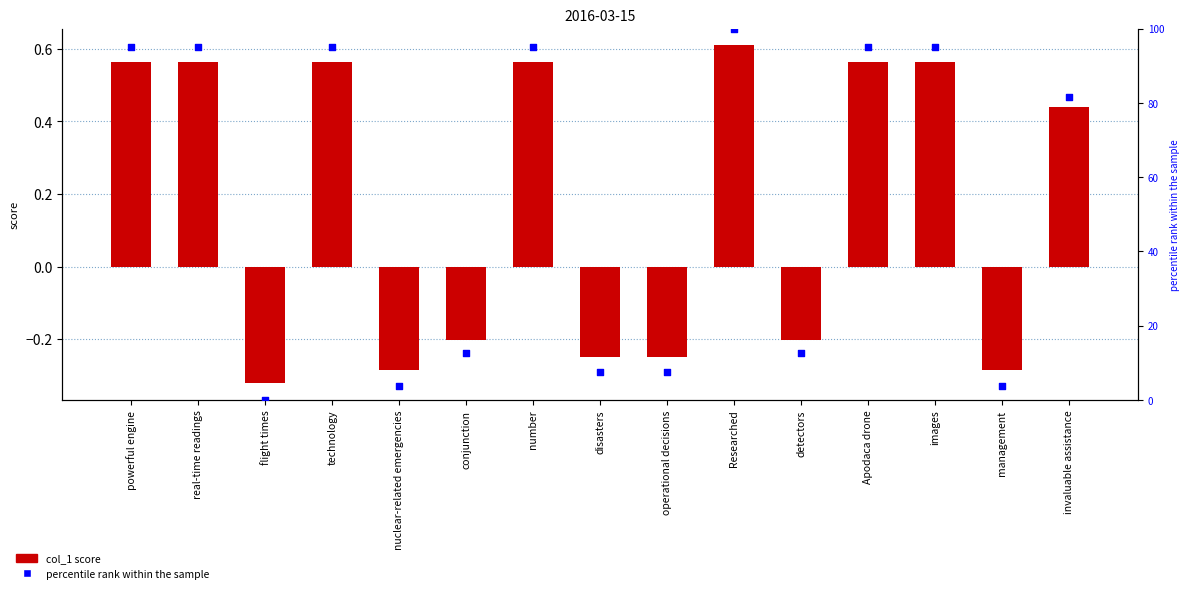

At which category is the sum across all series the highest?

Researched